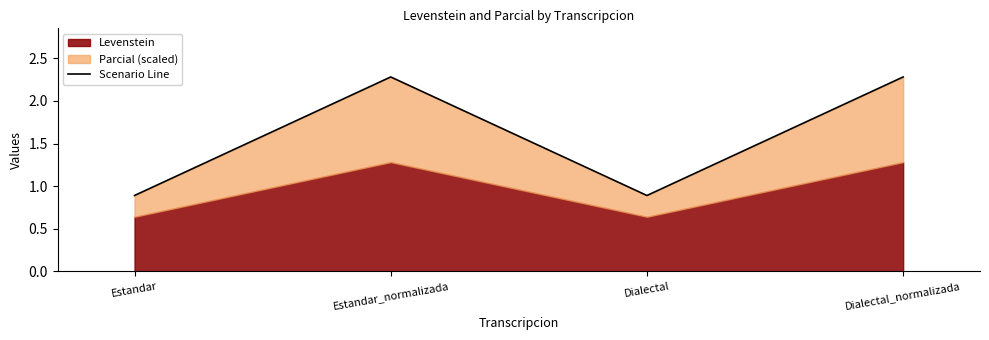

What is the label of the 1st point from the right?

Dialectal_normalizada